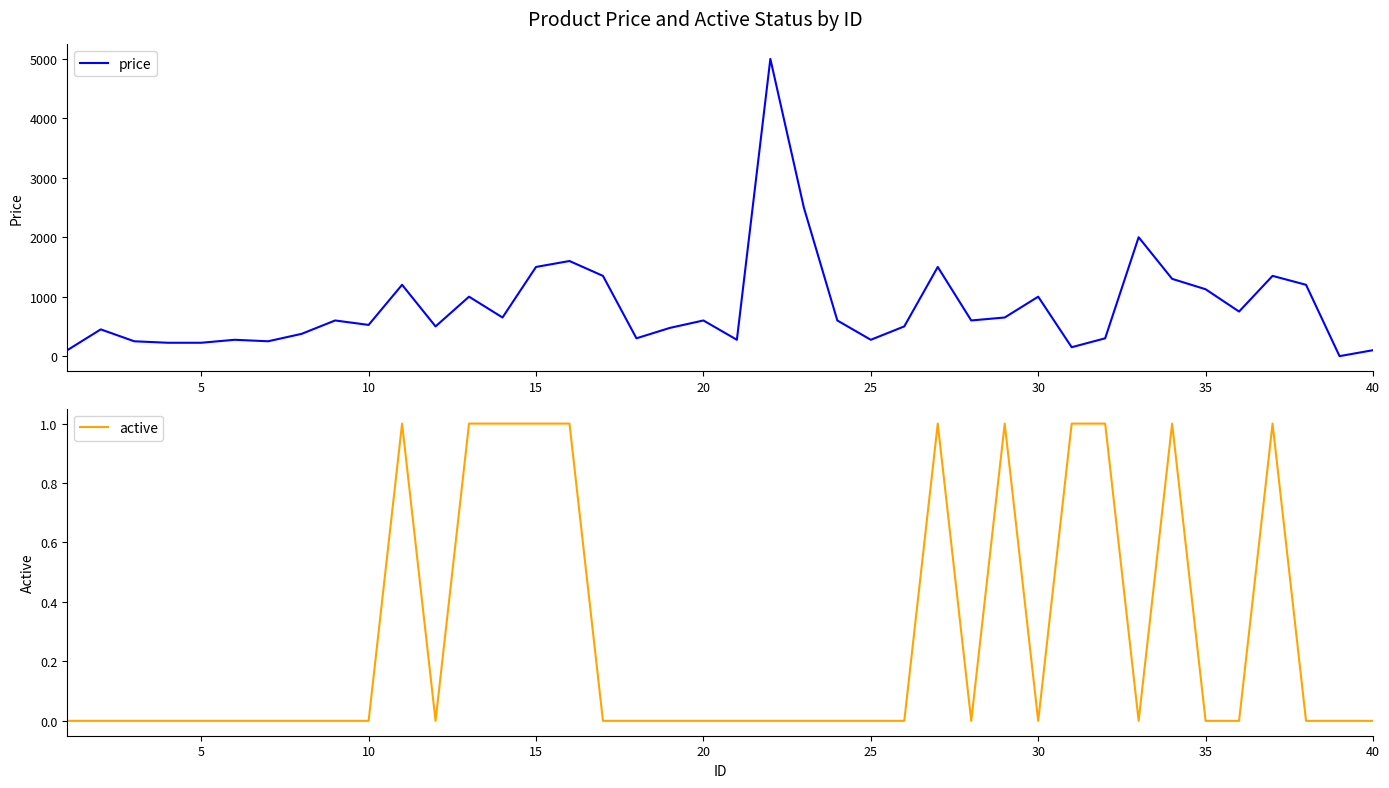

What is the difference between the maximum and minimum values in the active series?

1